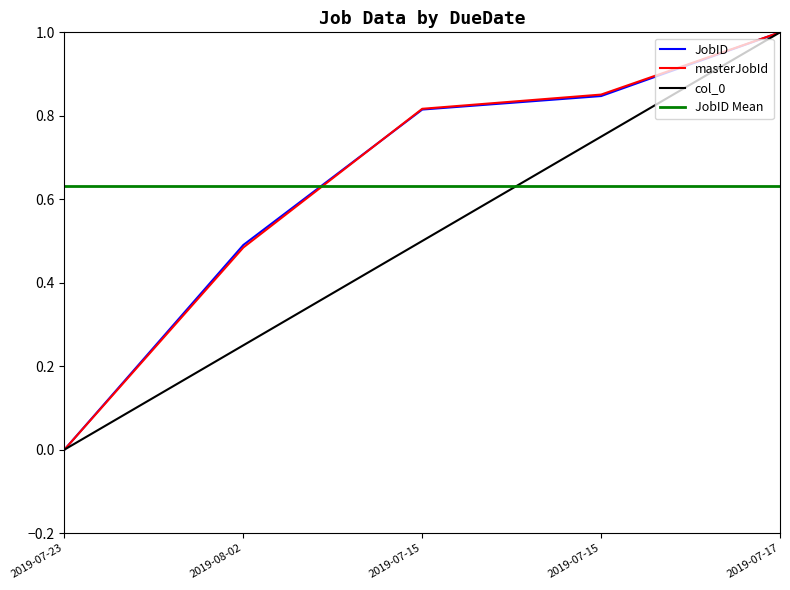

Reading left to right, list all the values displayed in this chart.

col_0: 0.0	0.2	0.5	0.8	1.0
JobID: 0.0	0.5	0.8	0.8	1.0
masterJobId: 0.0	0.5	0.8	0.9	1.0